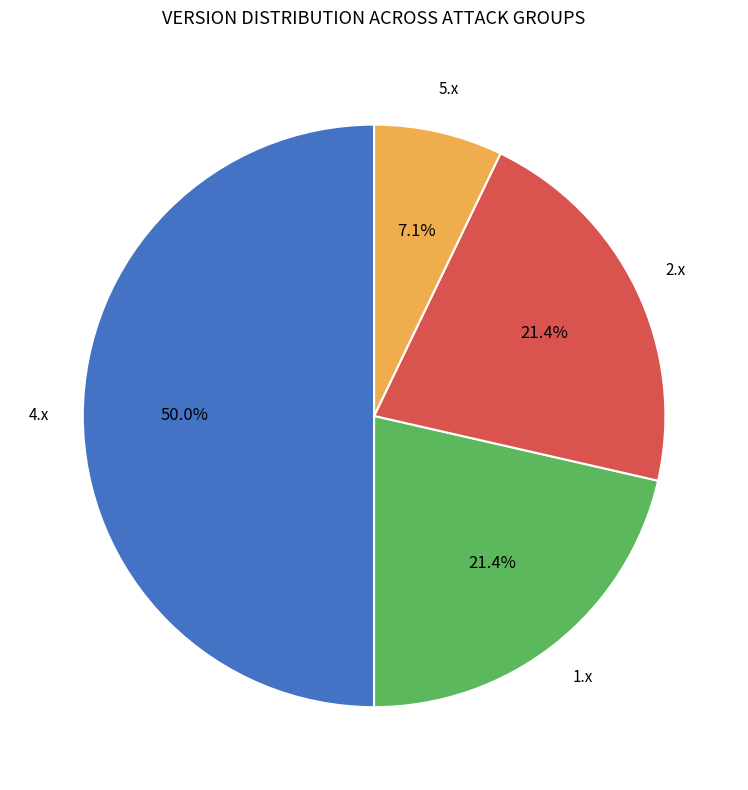

Count the number of slices in the pie.

4